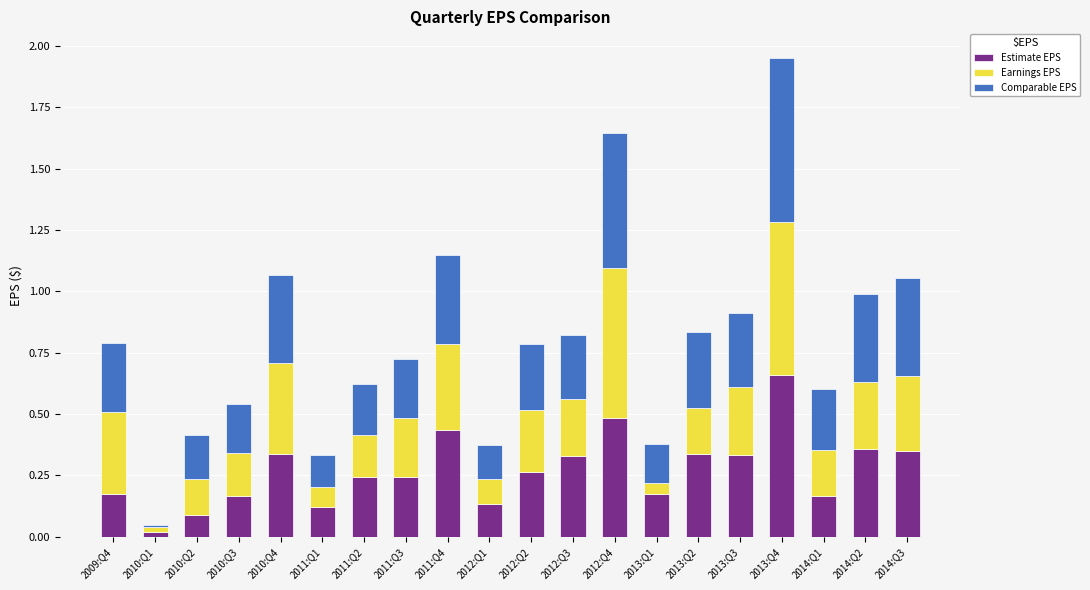

What is the total value across all series at 2013:Q2?

0.8